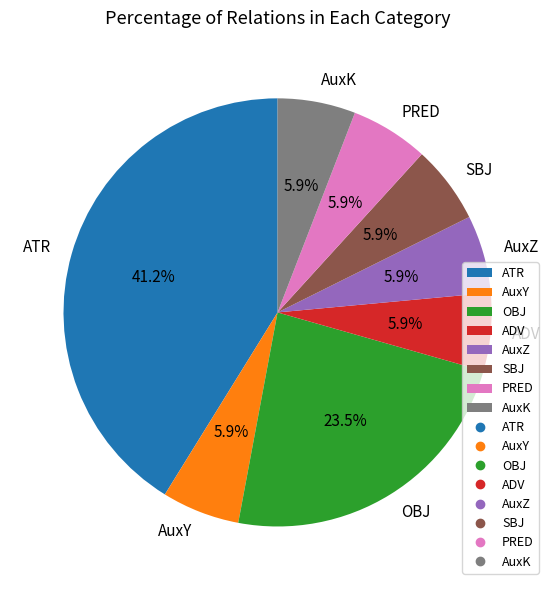

Does AuxZ account for over 50% of the chart?

No